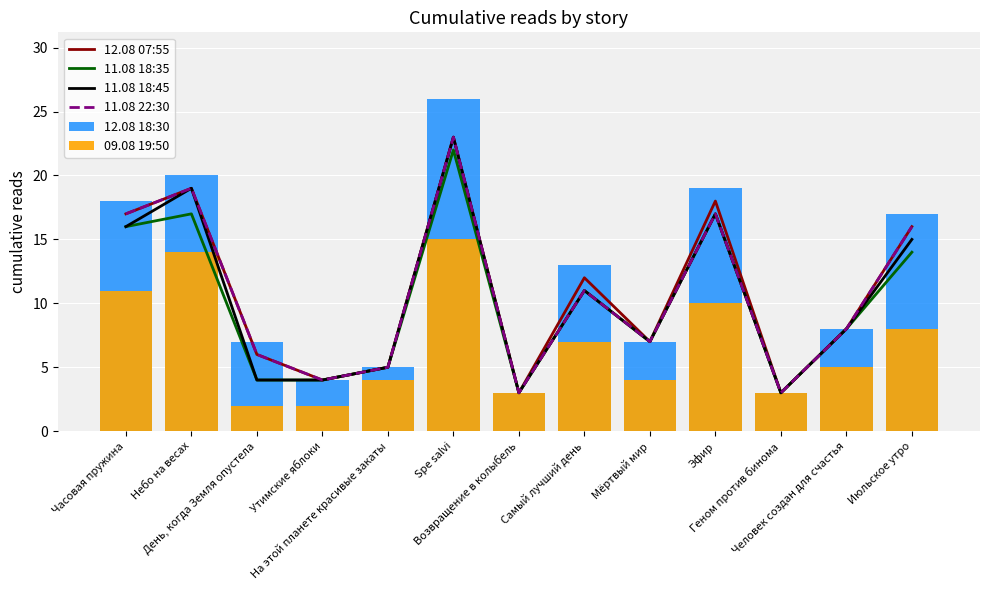

What is the value of the 11.08 22:30 bar at the 6th from the left?

23